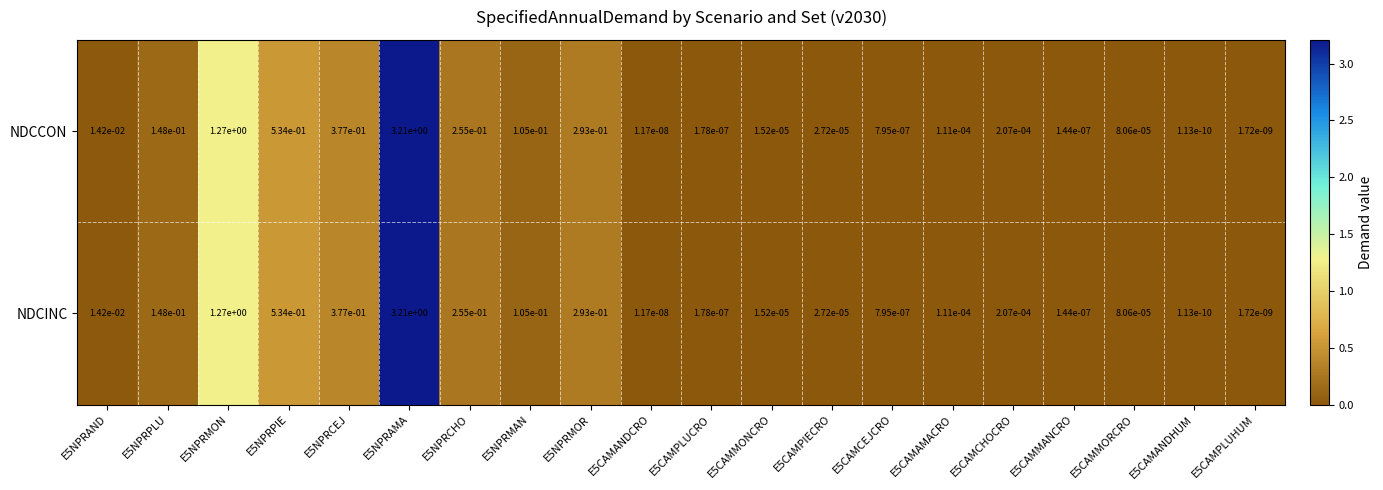

Is the value of NDCINC at E5NPRMOR greater than the value of NDCCON at E5NPRCEJ?

No